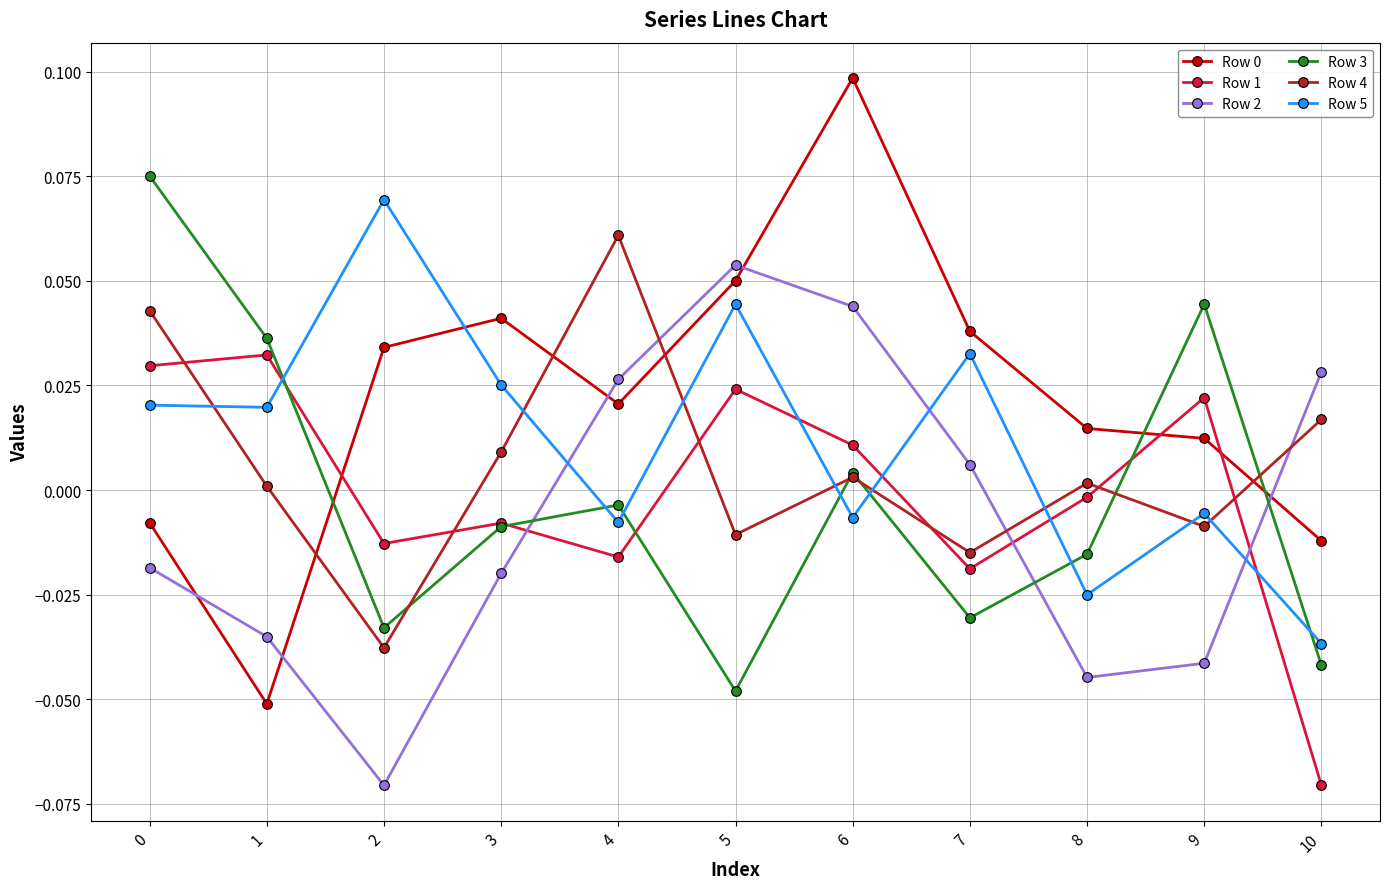

Between which two adjacent categories do Row 3 and Row 5 first intersect?

1 and 2